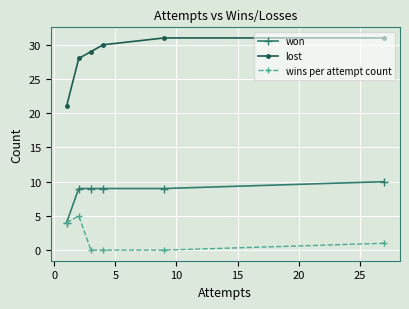

What is the value of the won point at the 2nd from the left?

9